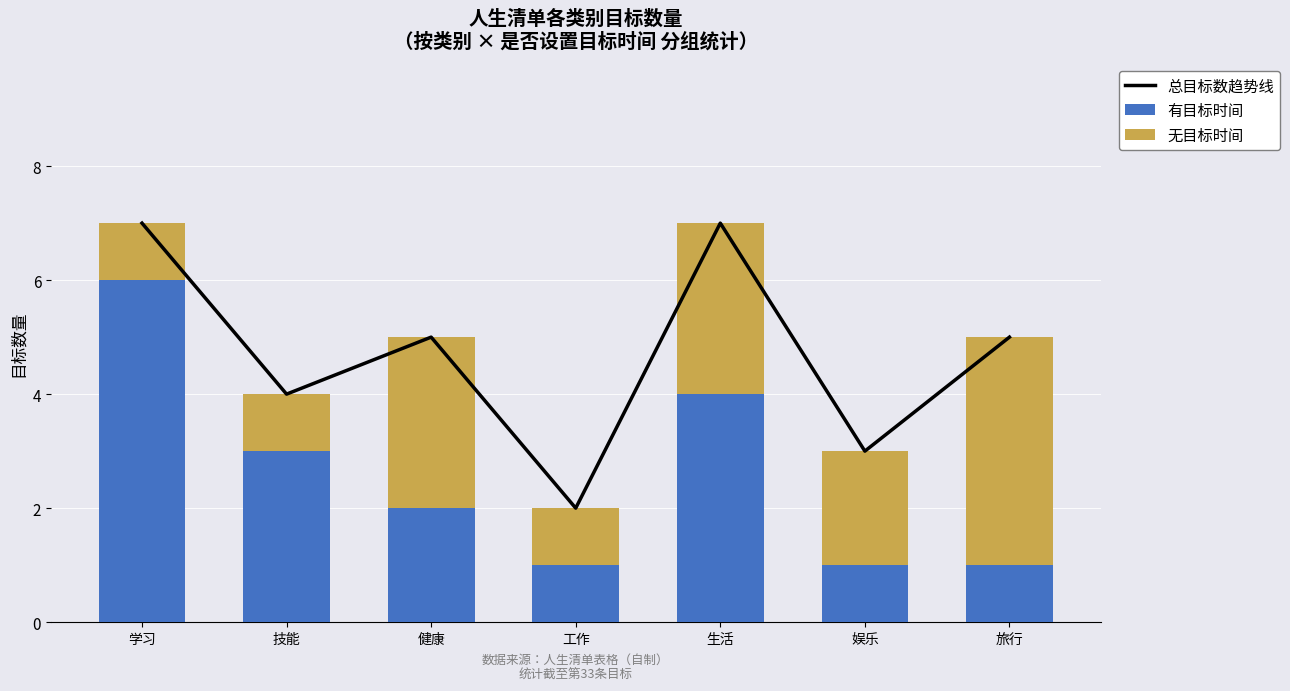

List the series in order of their peak value, lowest first.

无目标时间, 有目标时间, 总目标数趋势线